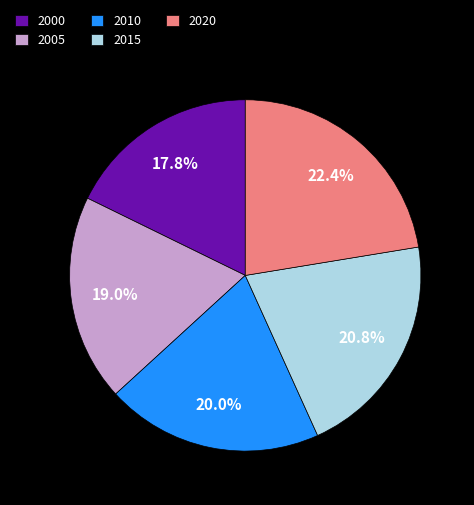

Which has a higher value, 2010 or 2020?

2020